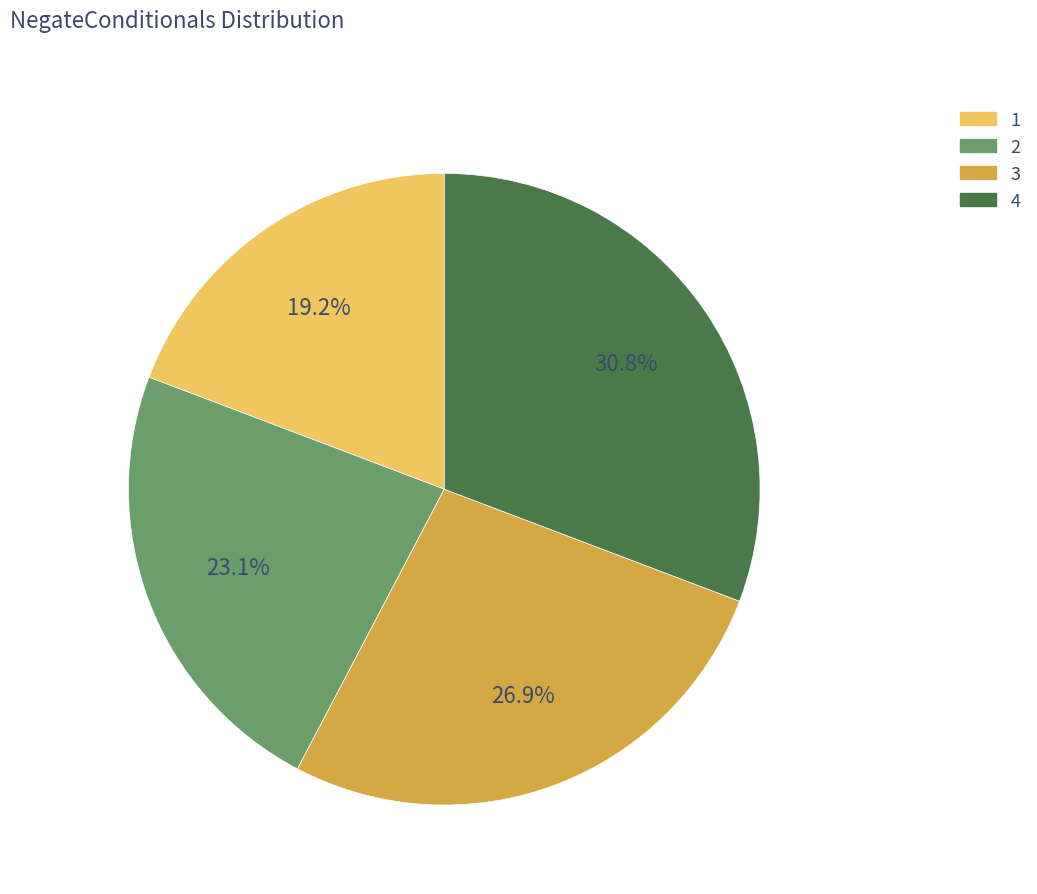

How many segments does this pie chart have?

4